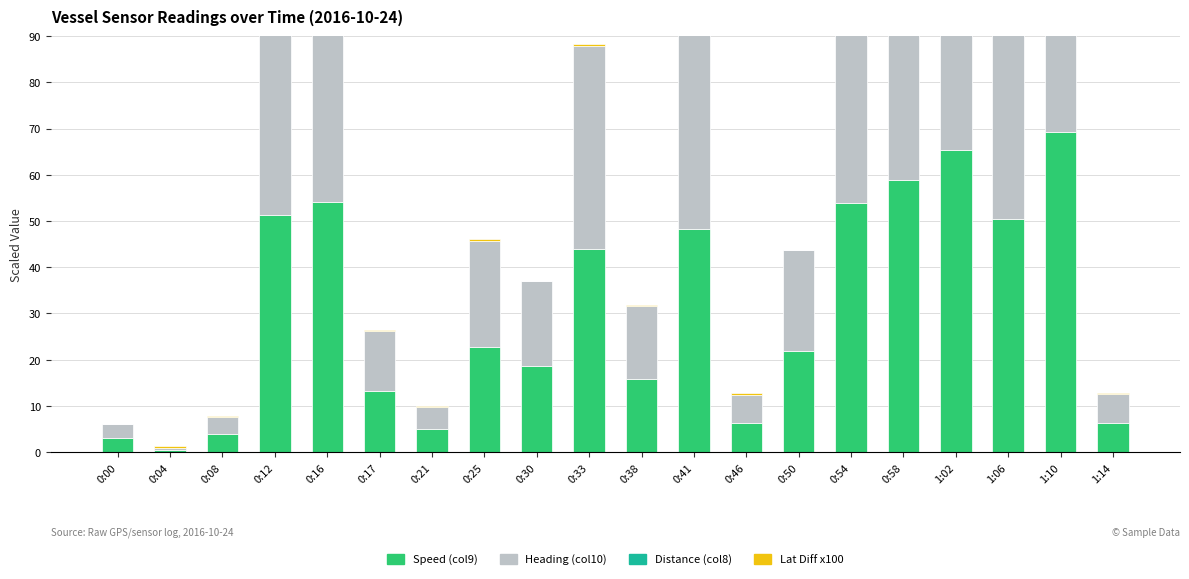

Reading left to right, list all the values displayed in this chart.

Speed (col9): 0:00=3.0	0:04=0.5	0:08=3.8	0:12=51.3	0:16=54.0	0:17=13.1	0:21=5.0	0:25=22.8	0:30=18.5	0:33=44.0	0:38=15.9	0:41=48.2	0:46=6.2	0:50=21.9	0:54=53.8	0:58=58.9	1:02=65.4	1:06=50.5	1:10=69.3	1:14=6.3
Heading (col10): 0:00=3.0	0:04=0.4	0:08=3.8	0:12=51.2	0:16=54.0	0:17=13.0	0:21=4.8	0:25=22.8	0:30=18.4	0:33=43.8	0:38=15.8	0:41=48.2	0:46=6.2	0:50=21.8	0:54=53.8	0:58=58.8	1:02=65.4	1:06=50.4	1:10=69.2	1:14=6.2
Distance (col8): 0:00=0.0	0:04=0.0	0:08=0.0	0:12=0.0	0:16=0.0	0:17=0.0	0:21=0.0	0:25=0.0	0:30=0.0	0:33=0.0	0:38=0.0	0:41=0.0	0:46=0.0	0:50=0.0	0:54=0.0	0:58=0.0	1:02=0.0	1:06=0.0	1:10=0.0	1:14=0.0
Lat Diff x100: 0:00=0.0	0:04=0.4	0:08=0.1	0:12=0.0	0:16=0.1	0:17=0.2	0:21=0.2	0:25=0.5	0:30=0.1	0:33=0.4	0:38=0.1	0:41=0.6	0:46=0.3	0:50=0.1	0:54=0.1	0:58=0.8	1:02=0.1	1:06=0.4	1:10=0.2	1:14=0.3